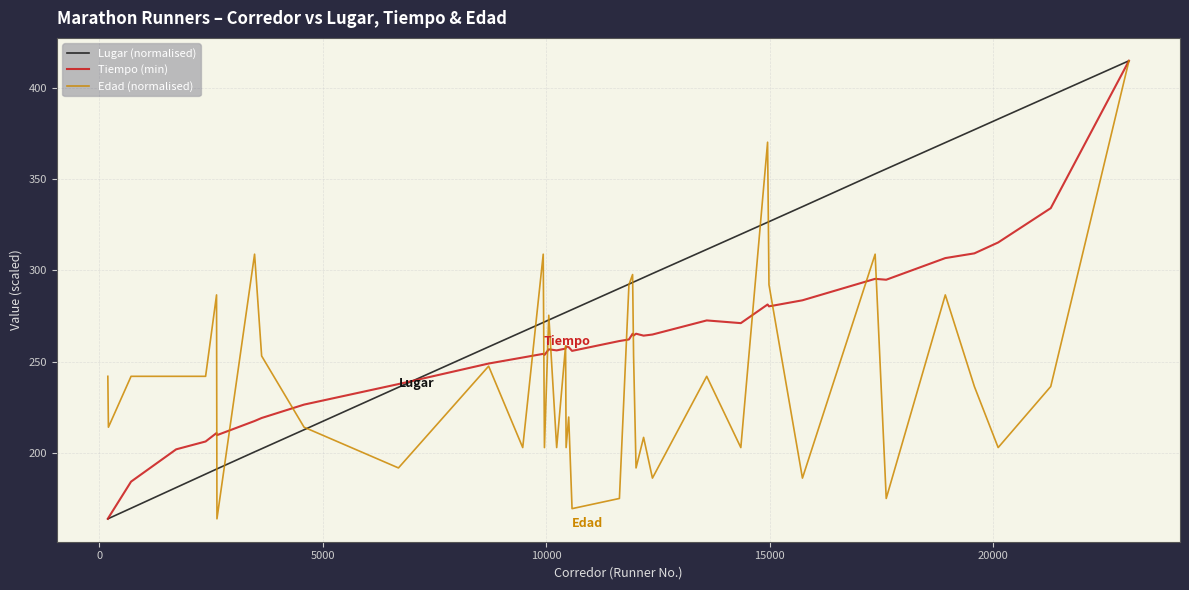

Which series has the largest total across all categories?

Lugar (normalised)